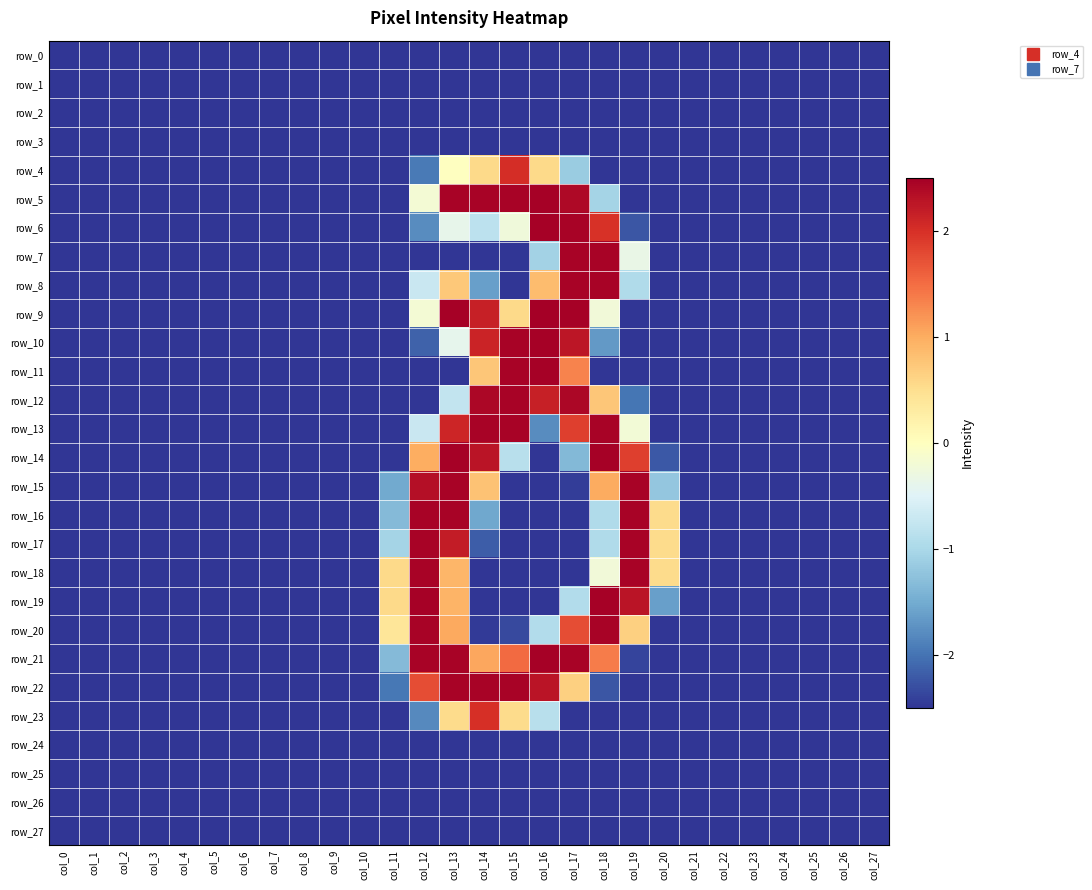

Between col_0 and col_25, which is larger?

col_0